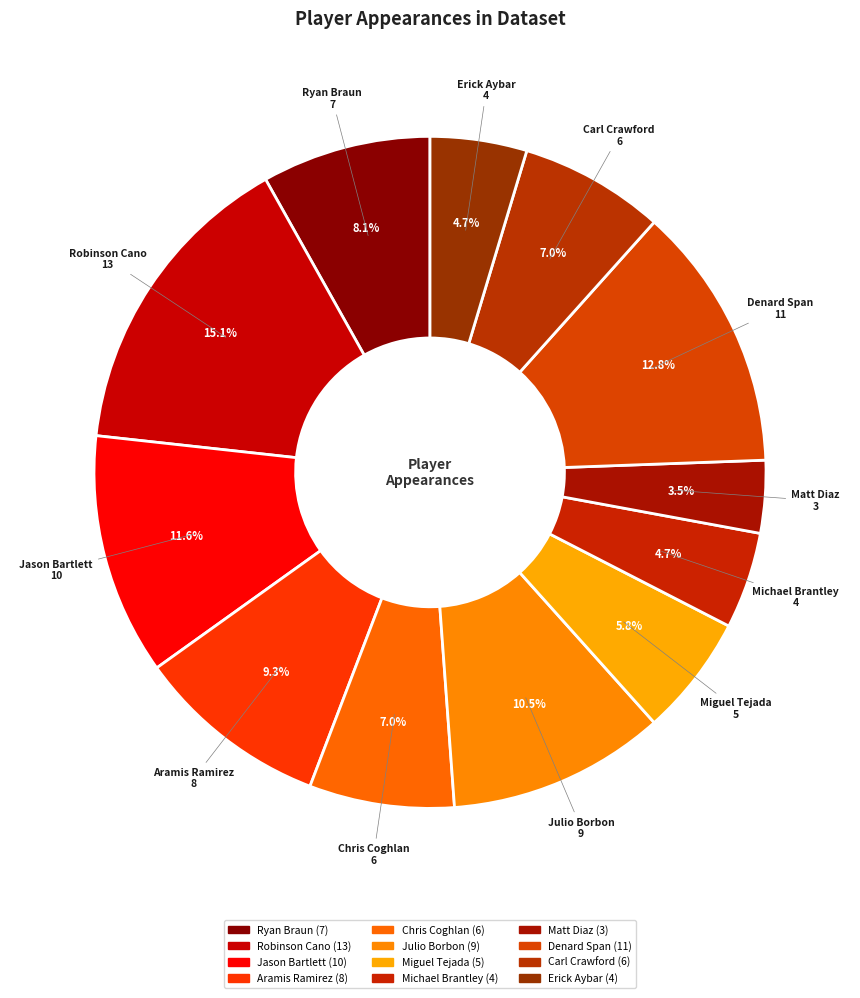

Does Robinson Cano account for over 50% of the chart?

No